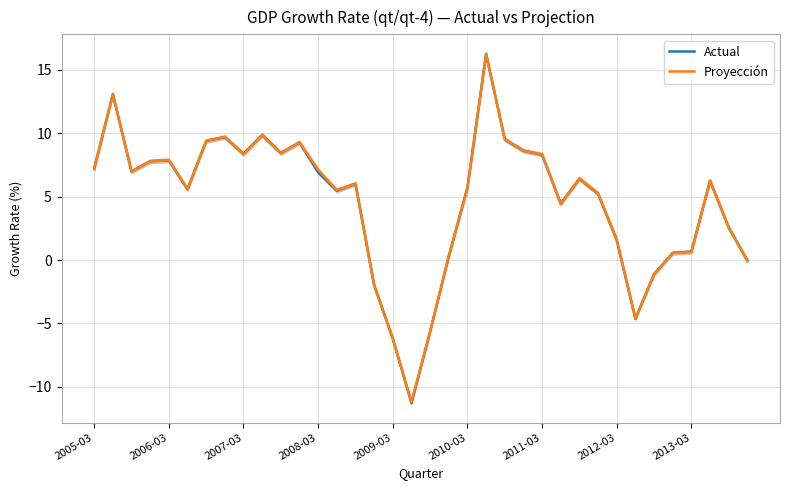

What is the lowest value of the Actual series?

-11.3